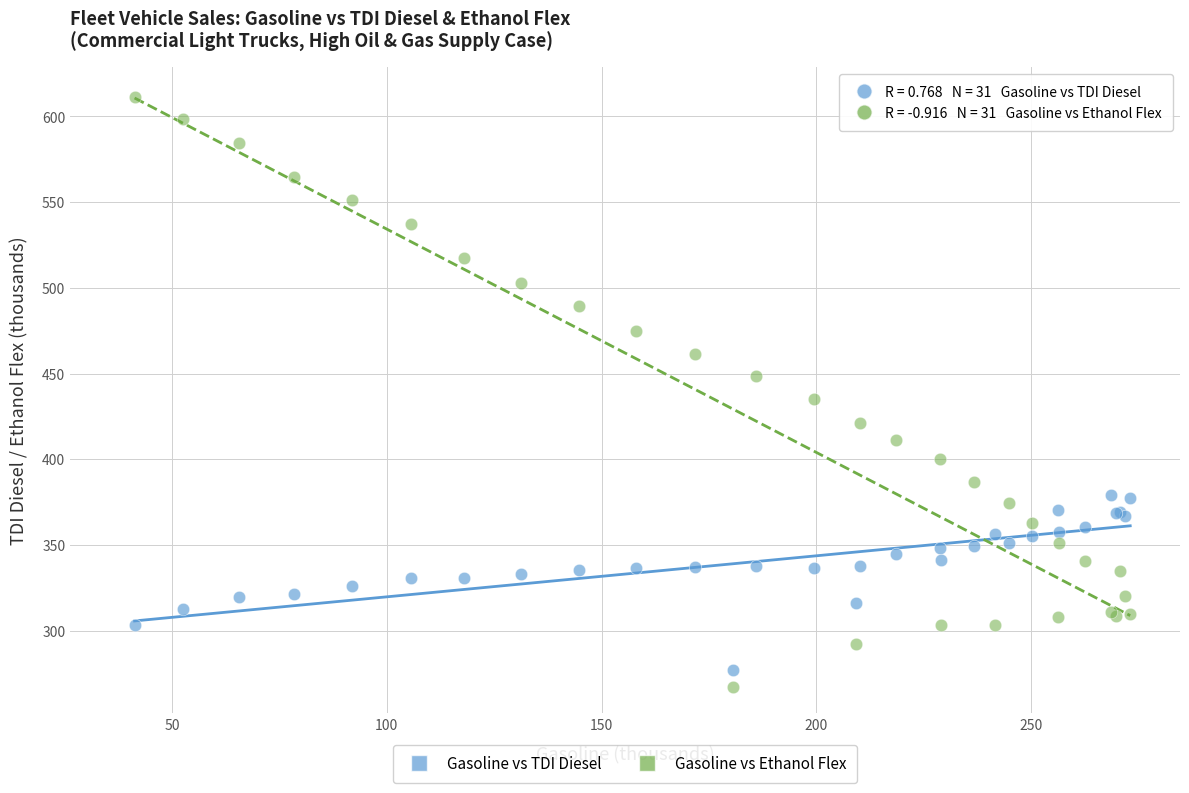

What is the X range (max minus min) for the scatter plot?

231.9